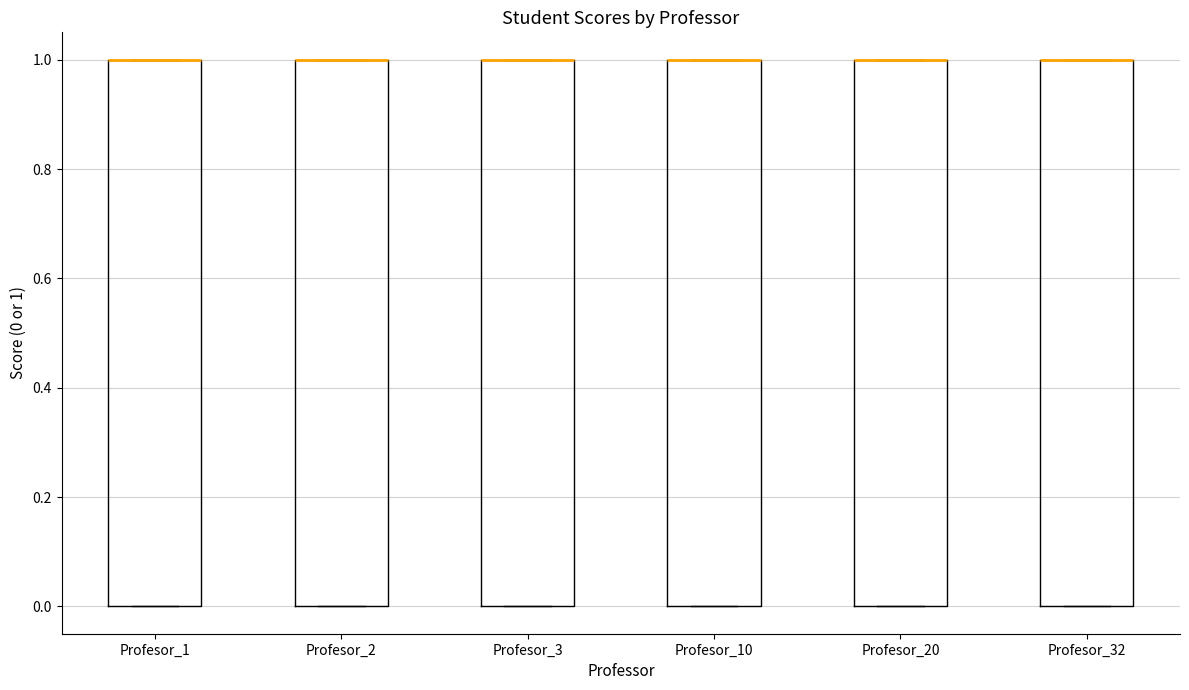

Reading left to right, transcribe this box plot: for each box, give where its median line is, the range the box spans, and where its two whiskers end, as read against the y-axis. The values are not printed on the chart, so give them approximately, as read against the axis.

Profesor_1: median 1 (drawn on the box's upper edge), box 0 to 1, whiskers 0 to 1
Profesor_2: median 1 (drawn on the box's upper edge), box 0 to 1, whiskers 0 to 1
Profesor_3: median 1 (drawn on the box's upper edge), box 0 to 1, whiskers 0 to 1
Profesor_10: median 1 (drawn on the box's upper edge), box 0 to 1, whiskers 0 to 1
Profesor_20: median 1 (drawn on the box's upper edge), box 0 to 1, whiskers 0 to 1
Profesor_32: median 1 (drawn on the box's upper edge), box 0 to 1, whiskers 0 to 1